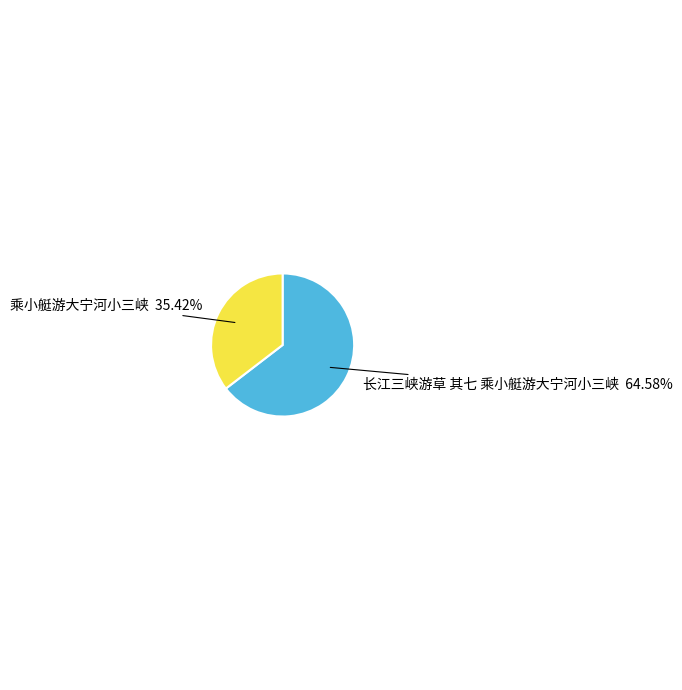

Is there any slice that represents more than half of the pie?

Yes